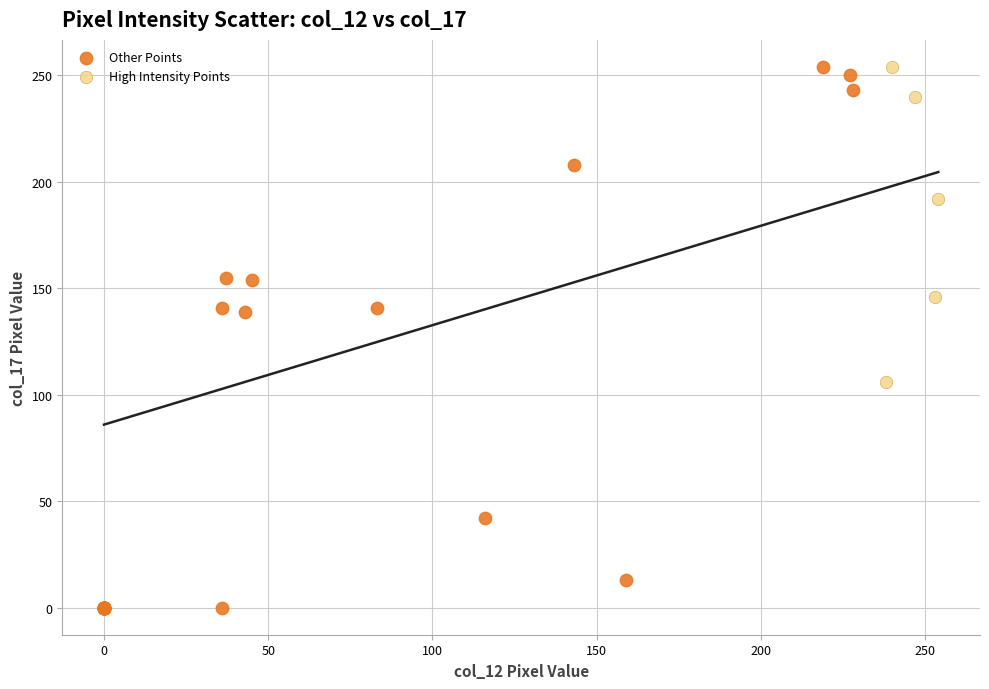

Which series has the widest spread of Y values?

Other Points